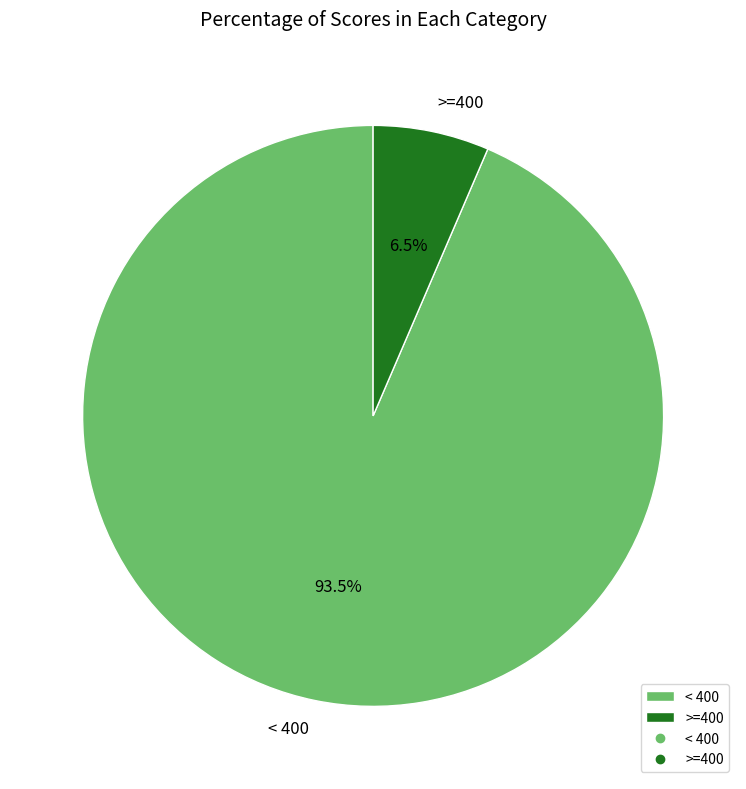

Do < 400 and >=400 together represent more than half of the pie?

Yes